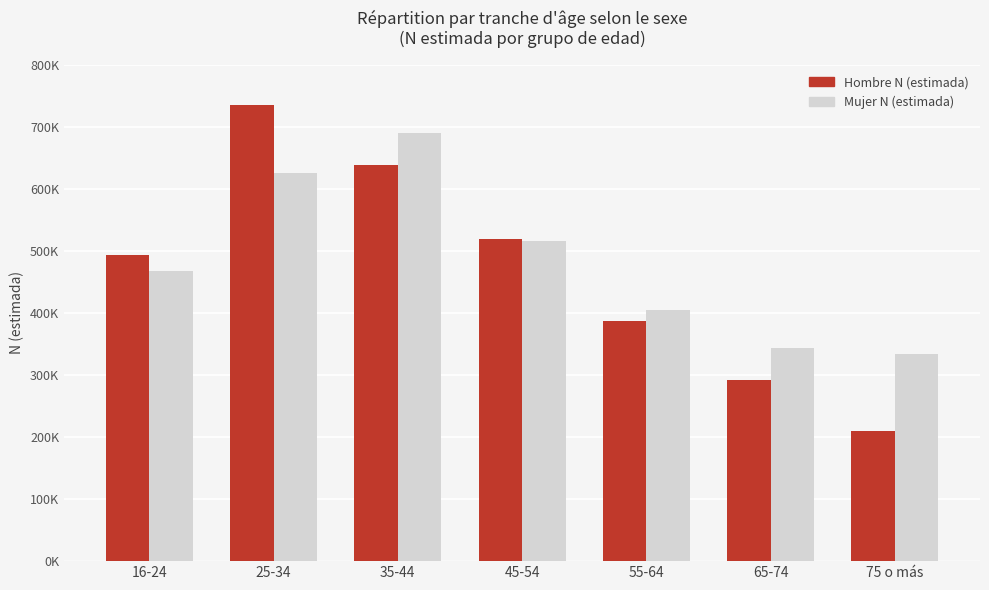

The value of Mujer N (estimada) at 65-74 is 105536. True or false?

False